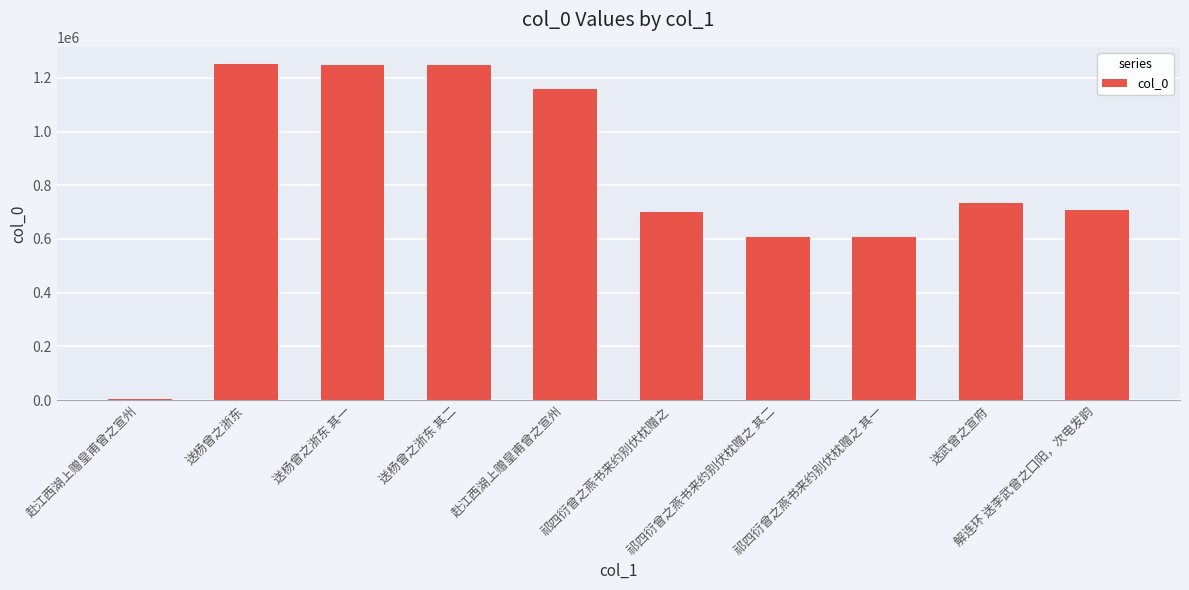

Which has a higher value, 送杨曾之浙东 其一 or 送杨曾之浙东 其二?

送杨曾之浙东 其二